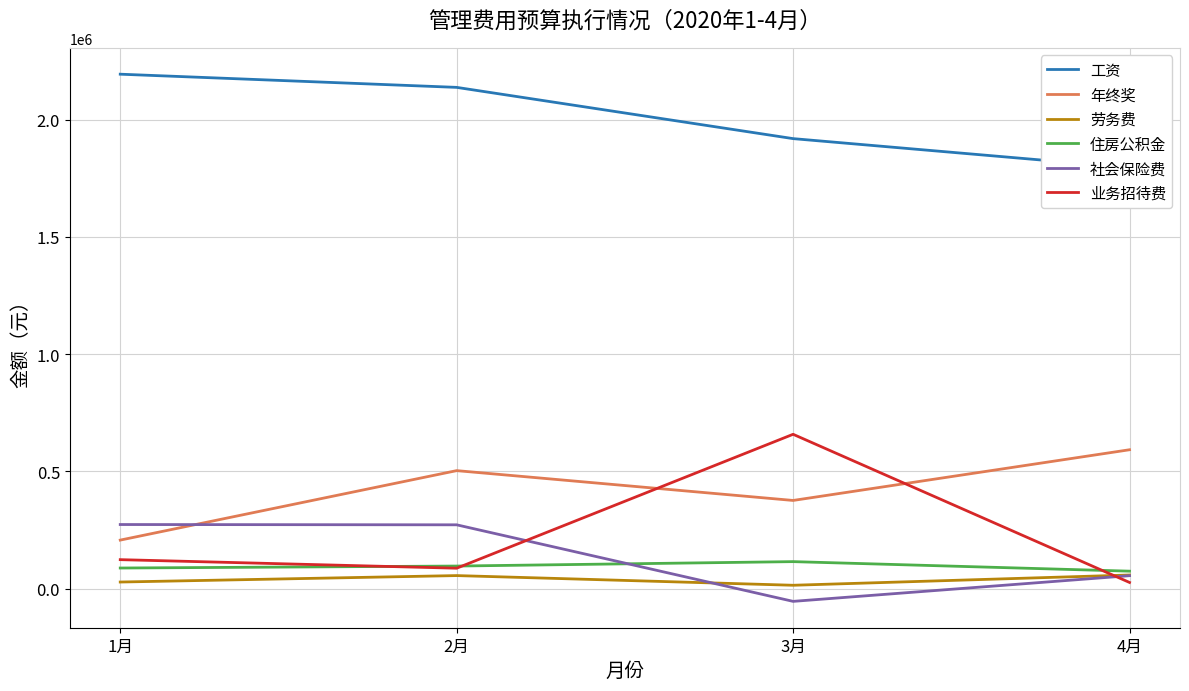

Does the chart have visible grid lines?

Yes